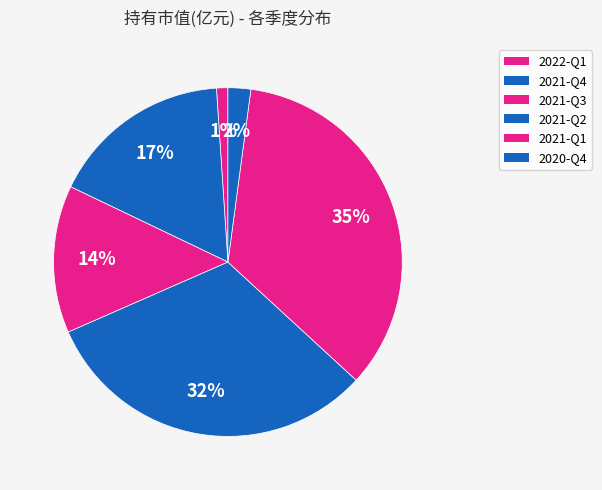

Which category has the smallest portion of the pie?

2022-Q1